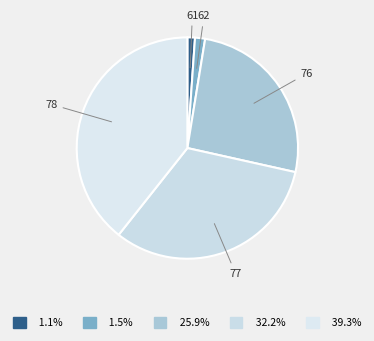

The 76 slice represents 33% of the pie. True or false?

False